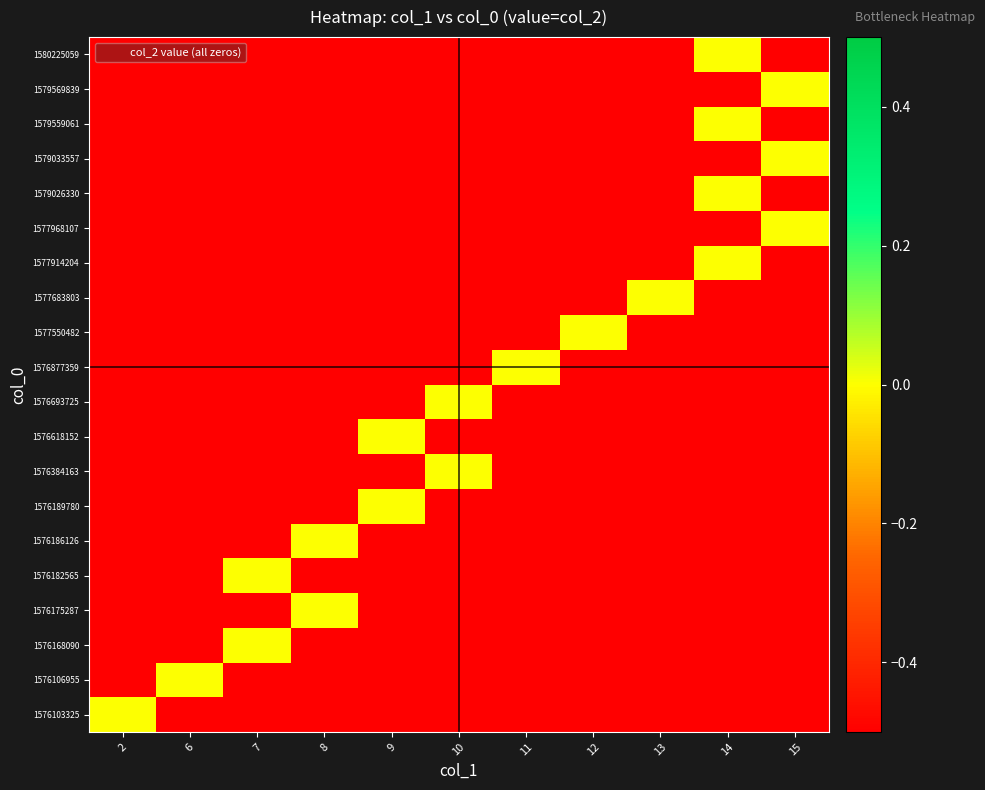

Reading left to right, list all the values displayed in this chart.

row_0: 0.0	-0.5	-0.5	-0.5	-0.5	-0.5	-0.5	-0.5	-0.5	-0.5	-0.5
row_1: -0.5	0.0	-0.5	-0.5	-0.5	-0.5	-0.5	-0.5	-0.5	-0.5	-0.5
row_2: -0.5	-0.5	0.0	-0.5	-0.5	-0.5	-0.5	-0.5	-0.5	-0.5	-0.5
row_3: -0.5	-0.5	-0.5	0.0	-0.5	-0.5	-0.5	-0.5	-0.5	-0.5	-0.5
row_4: -0.5	-0.5	0.0	-0.5	-0.5	-0.5	-0.5	-0.5	-0.5	-0.5	-0.5
row_5: -0.5	-0.5	-0.5	0.0	-0.5	-0.5	-0.5	-0.5	-0.5	-0.5	-0.5
row_6: -0.5	-0.5	-0.5	-0.5	0.0	-0.5	-0.5	-0.5	-0.5	-0.5	-0.5
row_7: -0.5	-0.5	-0.5	-0.5	-0.5	0.0	-0.5	-0.5	-0.5	-0.5	-0.5
row_8: -0.5	-0.5	-0.5	-0.5	0.0	-0.5	-0.5	-0.5	-0.5	-0.5	-0.5
row_9: -0.5	-0.5	-0.5	-0.5	-0.5	0.0	-0.5	-0.5	-0.5	-0.5	-0.5
row_10: -0.5	-0.5	-0.5	-0.5	-0.5	-0.5	0.0	-0.5	-0.5	-0.5	-0.5
row_11: -0.5	-0.5	-0.5	-0.5	-0.5	-0.5	-0.5	0.0	-0.5	-0.5	-0.5
row_12: -0.5	-0.5	-0.5	-0.5	-0.5	-0.5	-0.5	-0.5	0.0	-0.5	-0.5
row_13: -0.5	-0.5	-0.5	-0.5	-0.5	-0.5	-0.5	-0.5	-0.5	0.0	-0.5
row_14: -0.5	-0.5	-0.5	-0.5	-0.5	-0.5	-0.5	-0.5	-0.5	-0.5	0.0
row_15: -0.5	-0.5	-0.5	-0.5	-0.5	-0.5	-0.5	-0.5	-0.5	0.0	-0.5
row_16: -0.5	-0.5	-0.5	-0.5	-0.5	-0.5	-0.5	-0.5	-0.5	-0.5	0.0
row_17: -0.5	-0.5	-0.5	-0.5	-0.5	-0.5	-0.5	-0.5	-0.5	0.0	-0.5
row_18: -0.5	-0.5	-0.5	-0.5	-0.5	-0.5	-0.5	-0.5	-0.5	-0.5	0.0
row_19: -0.5	-0.5	-0.5	-0.5	-0.5	-0.5	-0.5	-0.5	-0.5	0.0	-0.5